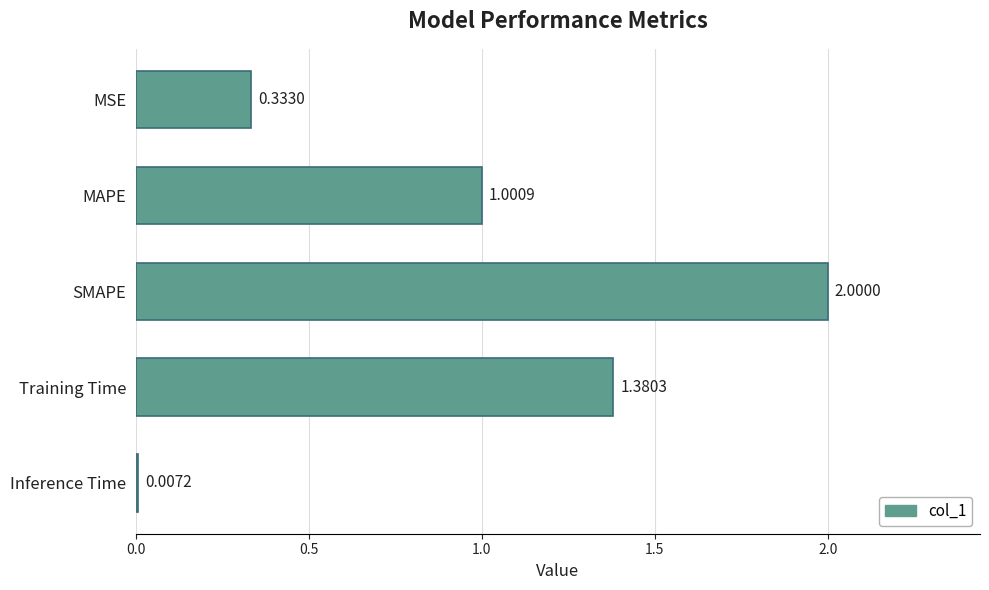

What is the change in value from MSE to MAPE?

+0.7